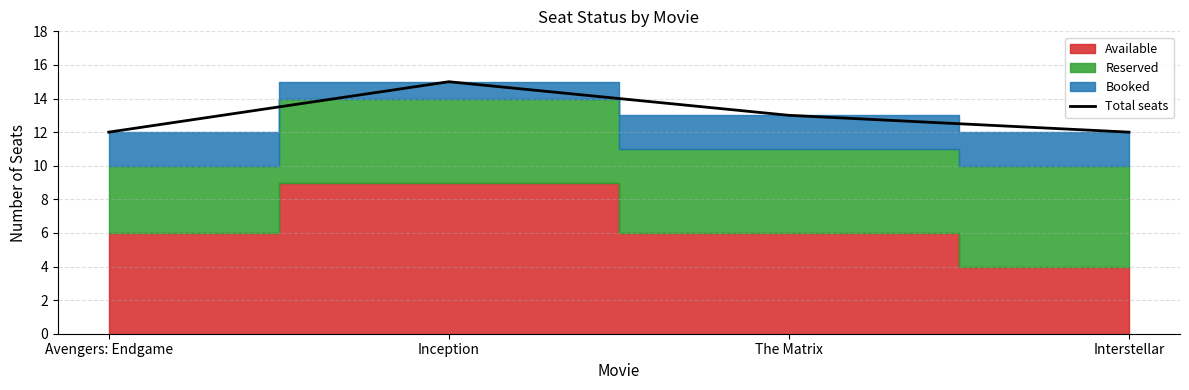

What is the average value?

13